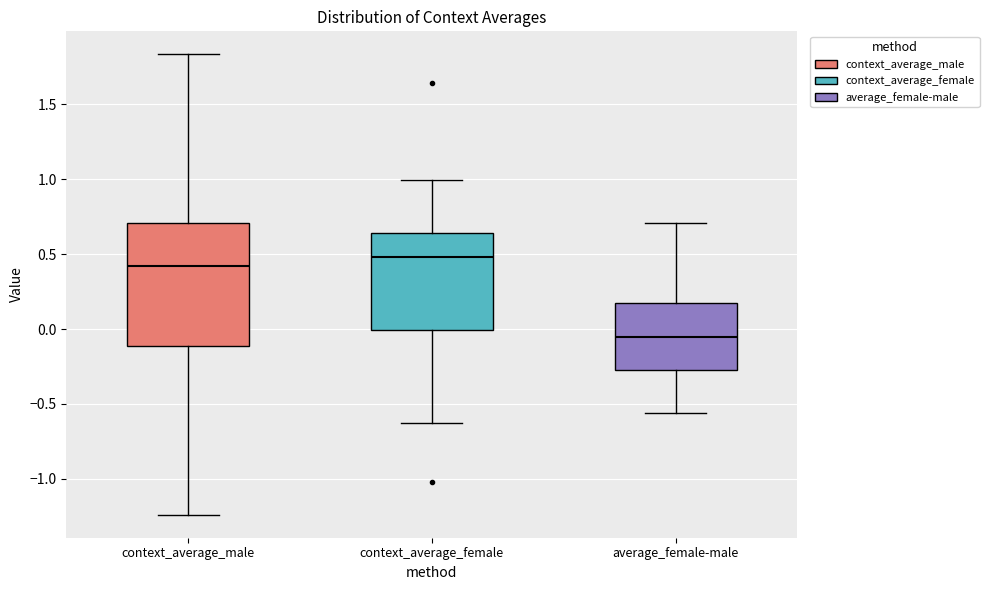

Which box is the tallest, from its lower edge to its upper edge?

context_average_male